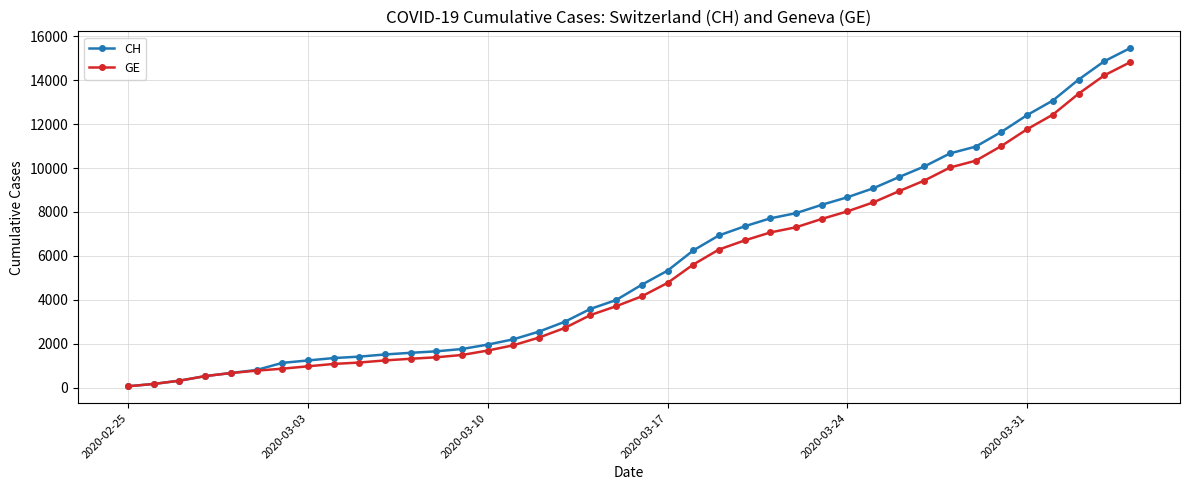

Which series has the largest range (max minus min)?

CH